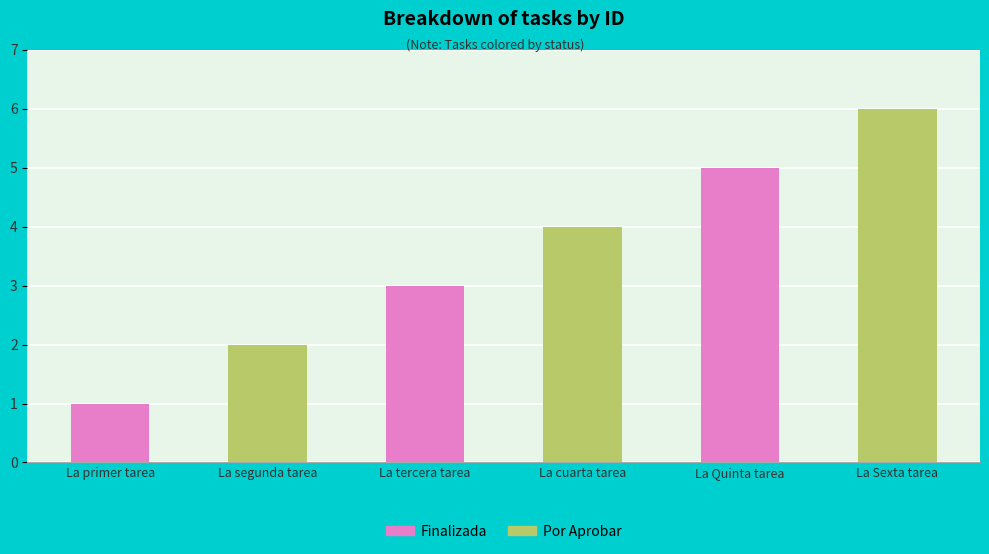

At which label does the data first exceed 4?

La Quinta tarea